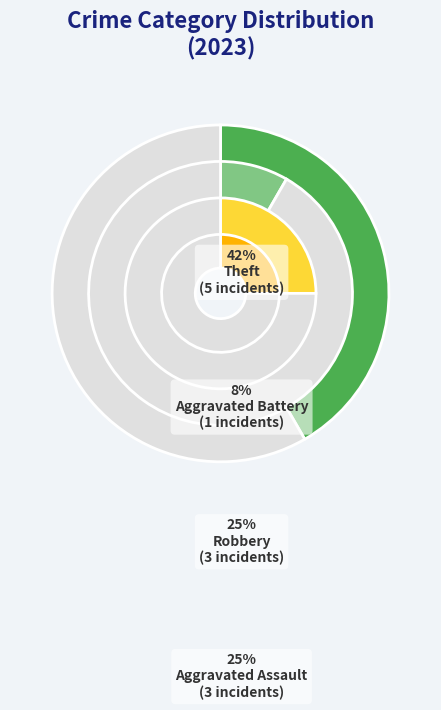

Combined, do Robbery and Aggravated Assault account for over 50%?

No